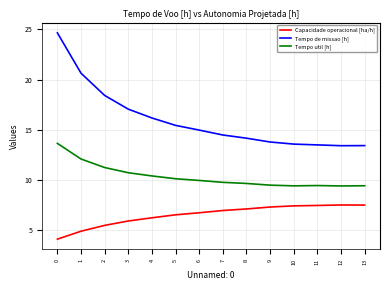

What are all the series names shown in the legend?

Capacidade operacional [ha/h], Tempo de missao [h], Tempo util [h]